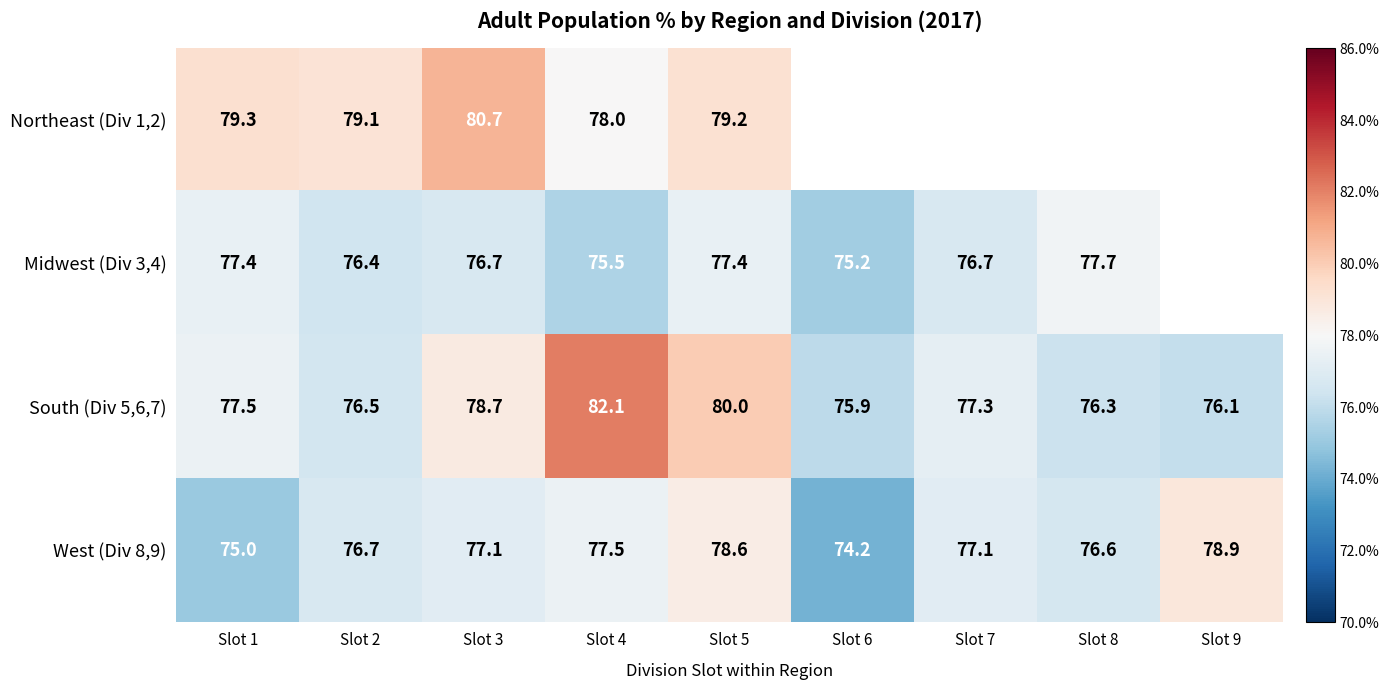

What is the difference between the maximum and minimum values in the South (Div 5,6,7) series?

6.2